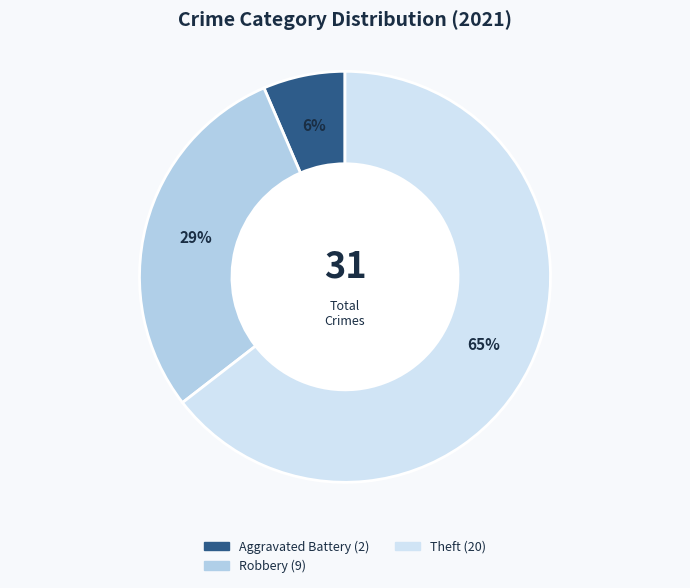

Does any single category account for the majority?

Yes